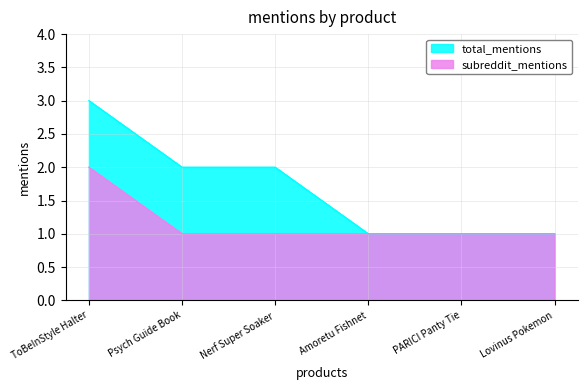

What is the label of the 5th point from the left?

PARICI Panty Tie